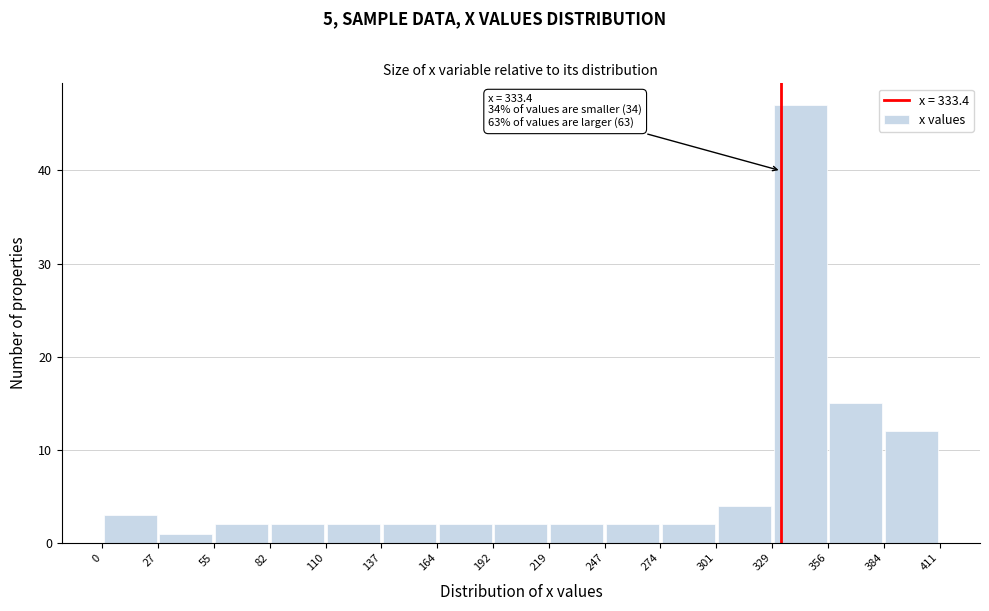

Which range on the x-axis has the tallest bar?

329 to 356